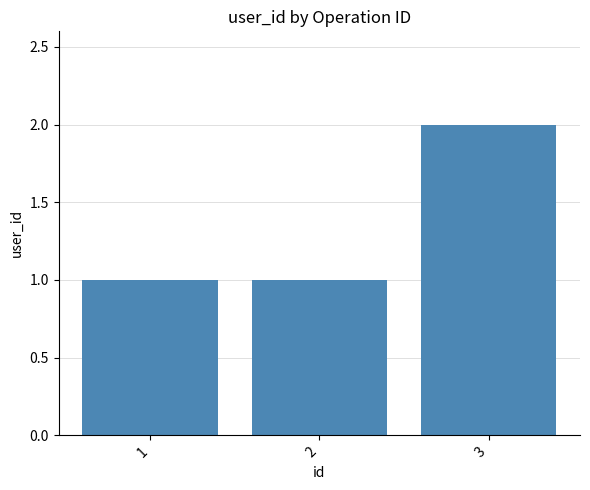

Reading left to right, transcribe all the data shown in this chart.

1=1	2=1	3=2